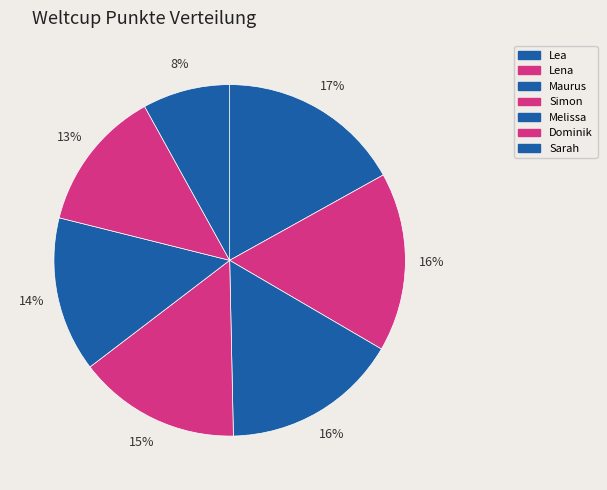

To the nearest percent, what is the difference between the largest and smallest slice percentages?

9%